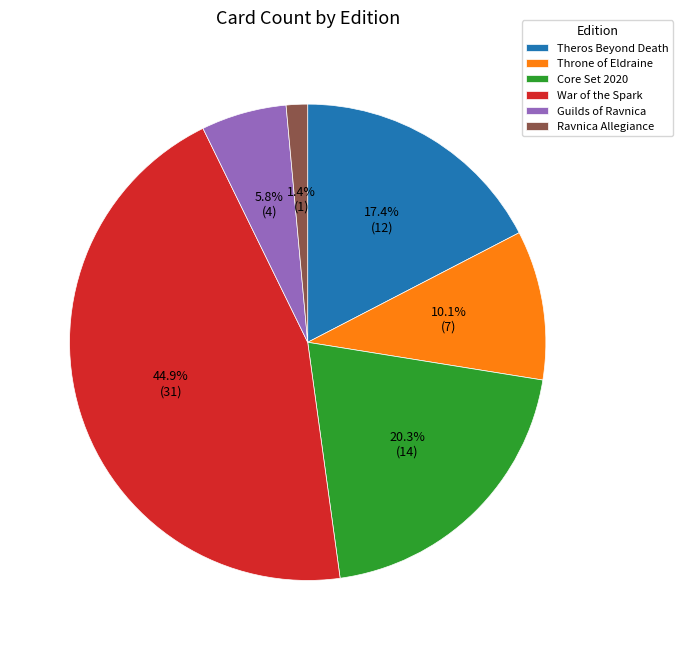

Do Throne of Eldraine and Guilds of Ravnica together represent more than half of the pie?

No